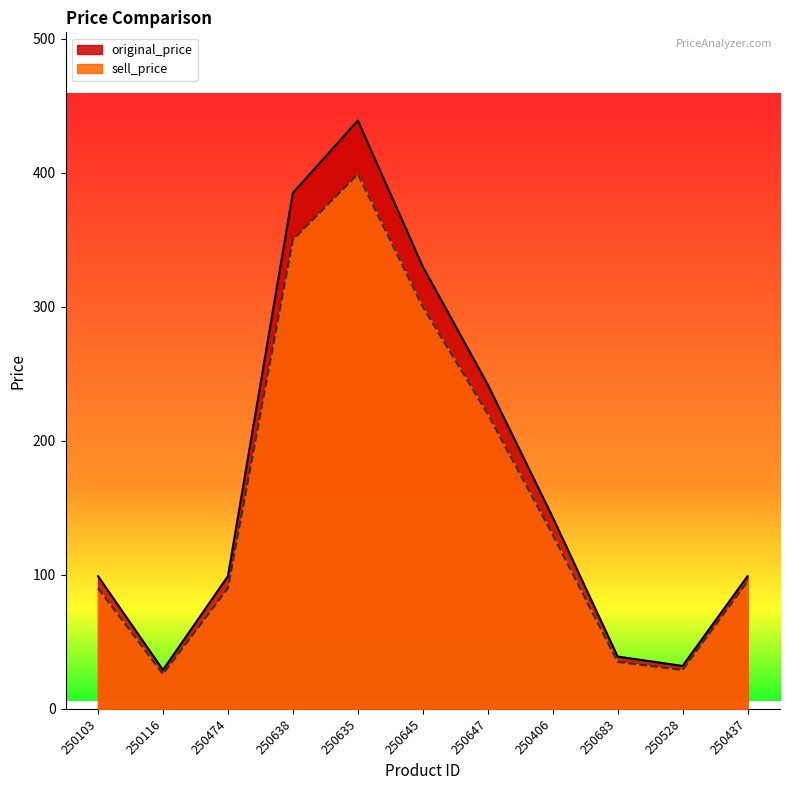

What is the maximum value shown in the chart?

439